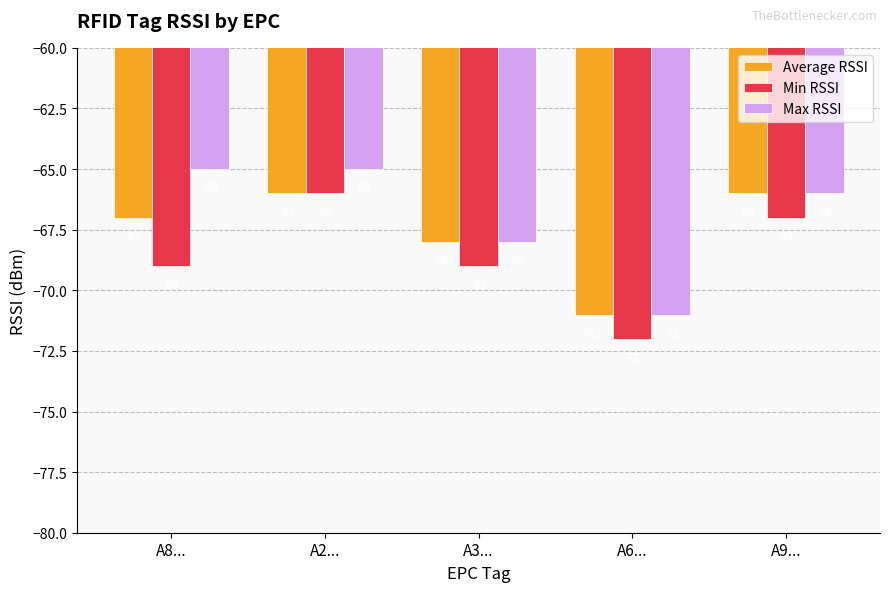

Rank the series by their average value, from highest to lowest.

Max RSSI, Average RSSI, Min RSSI